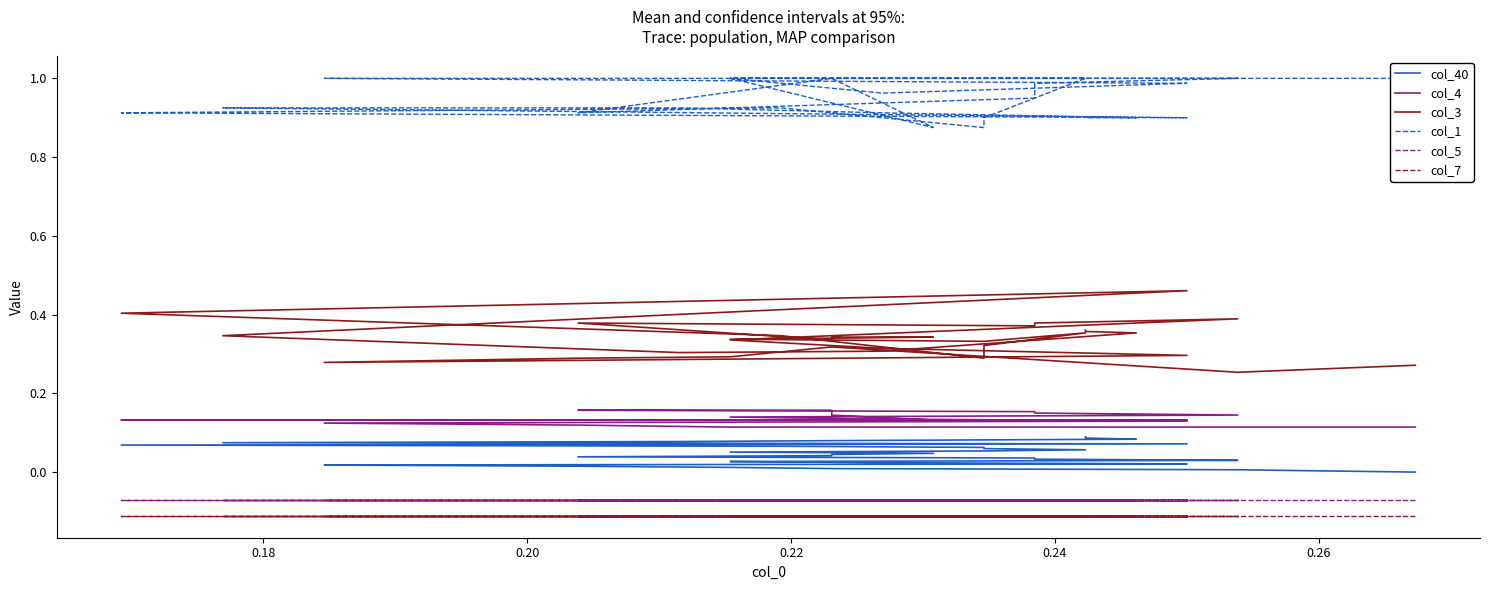

True or false: col_7 and col_4 cross at least once.

False